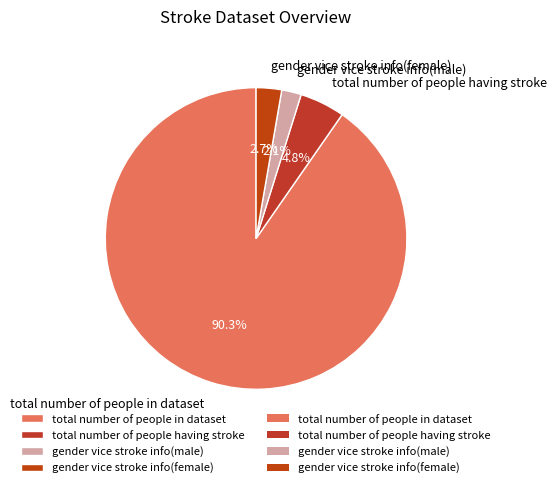

What is the ratio of the value at gender vice stroke info(female) to the value at gender vice stroke info(male)?

1.3